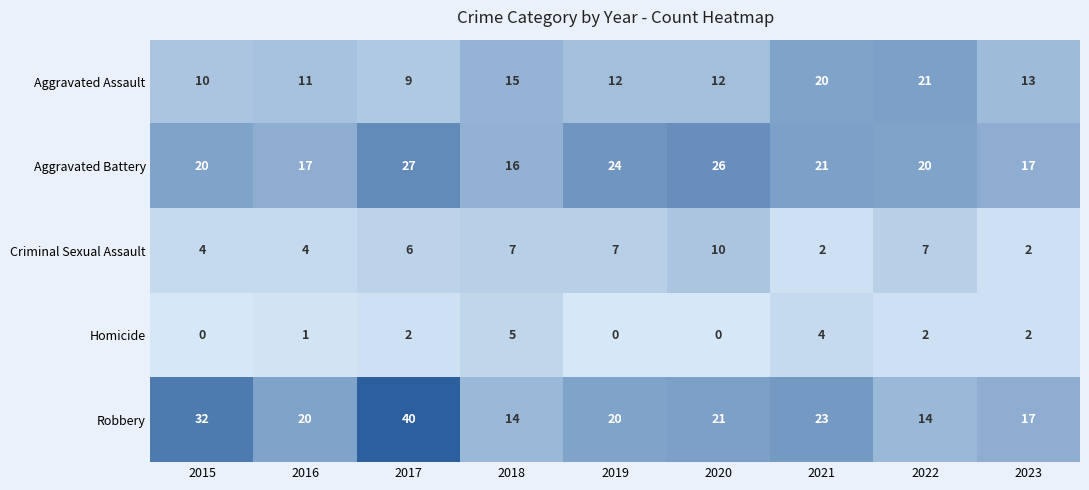

At which label does Aggravated Battery reach its minimum?

2018